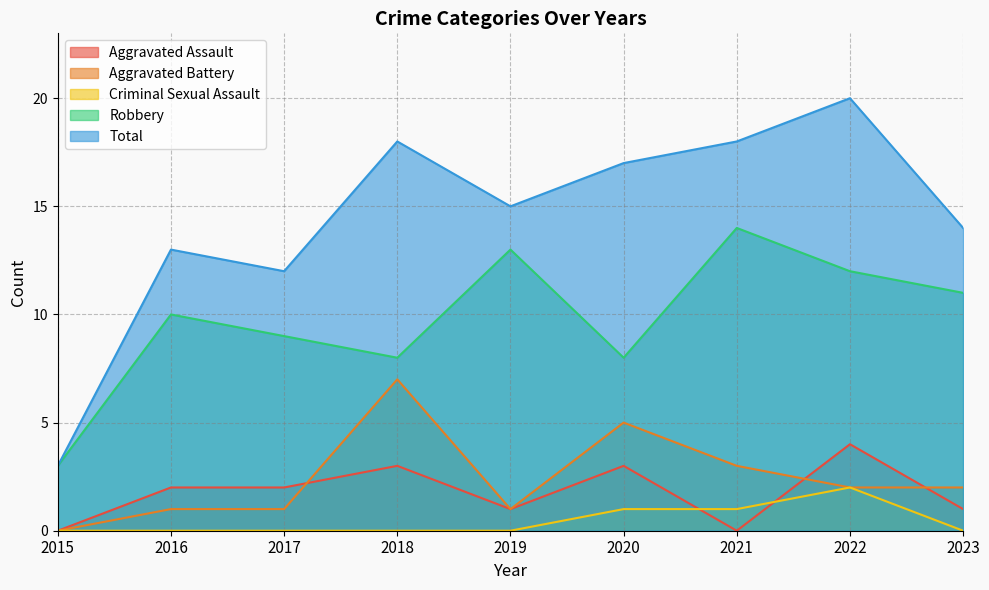

Reading left to right, what are all the values shown in this chart?

Aggravated Assault: 0	2	2	3	1	3	0	4	1
Aggravated Battery: 0	1	1	7	1	5	3	2	2
Criminal Sexual Assault: 0	0	0	0	0	1	1	2	0
Robbery: 3	10	9	8	13	8	14	12	11
Total: 3	13	12	18	15	17	18	20	14